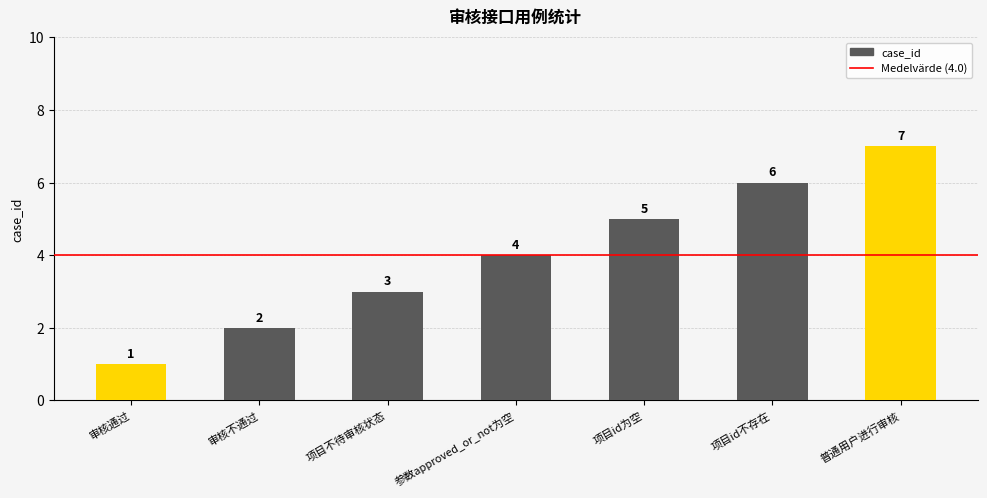

What is the label of the 7th bar from the right?

审核通过